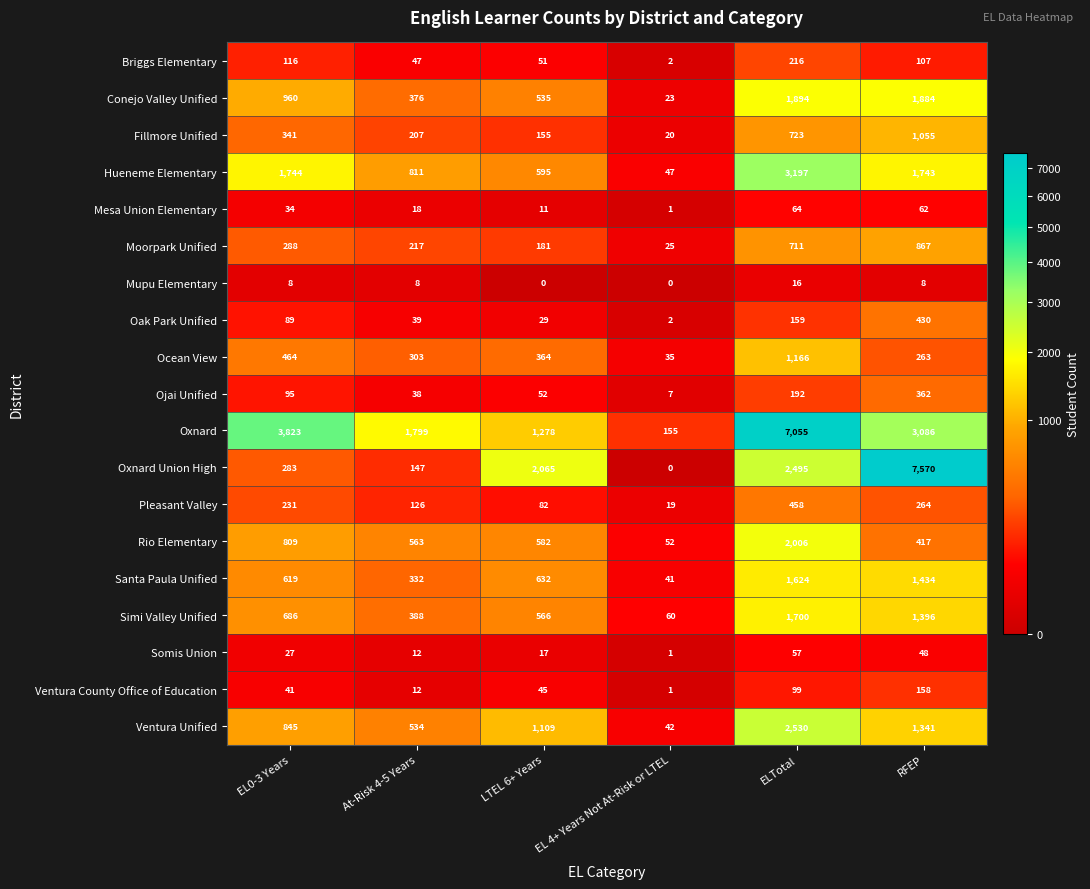

At how many categories does at least one series exceed 2069?

3